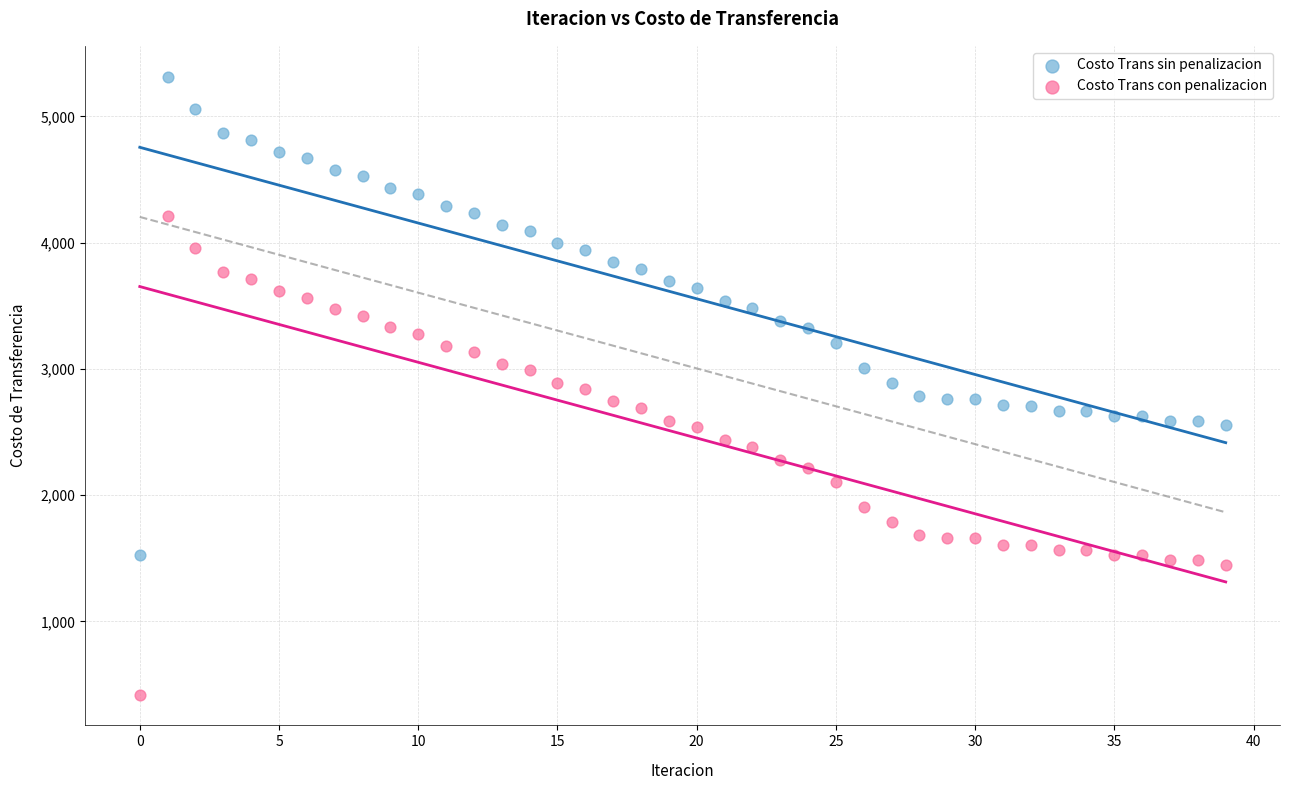

Which series reaches the minimum Y coordinate?

Costo Trans con penalizacion